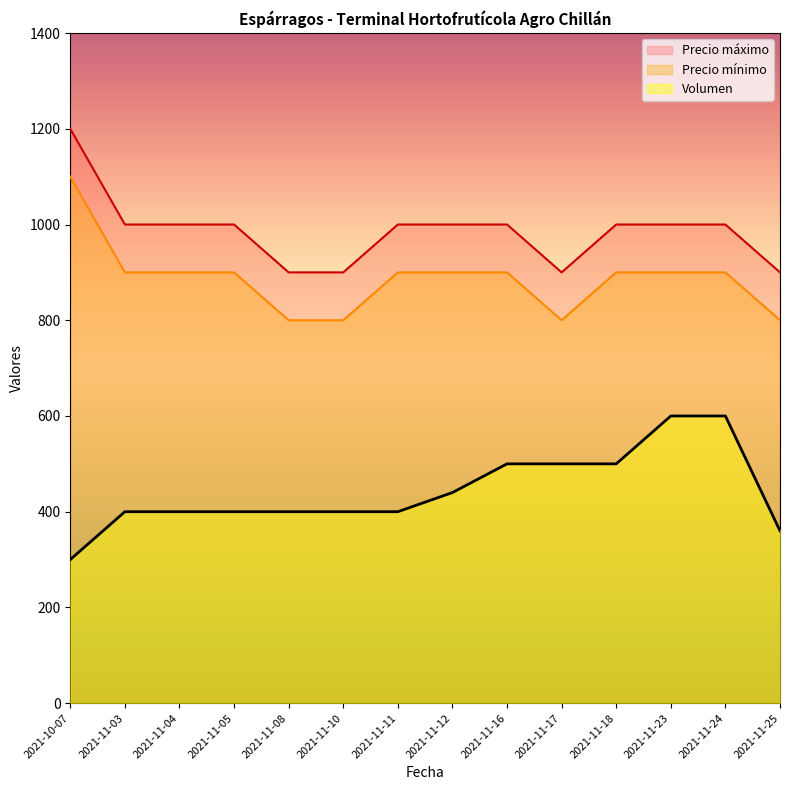

List the series in order of their peak value, lowest first.

Volumen, Precio mínimo, Precio máximo